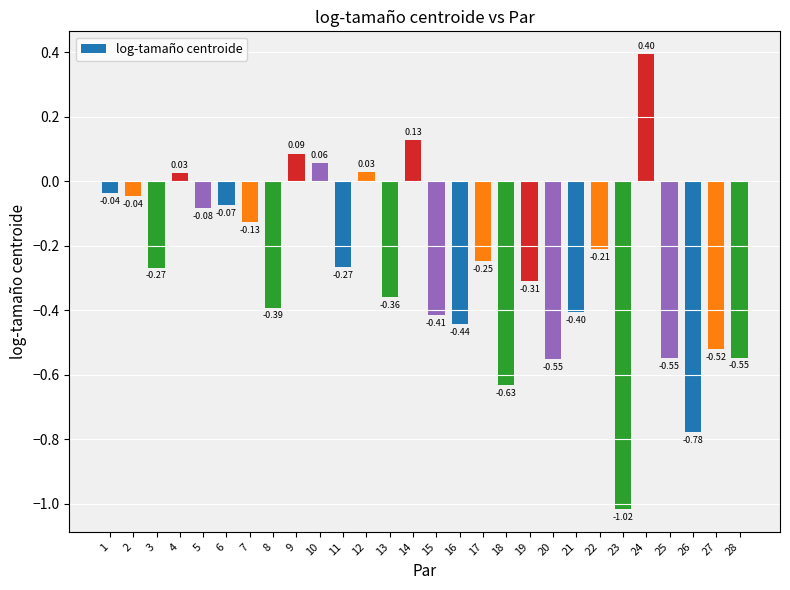

Between 14 and 11, which is larger?

14